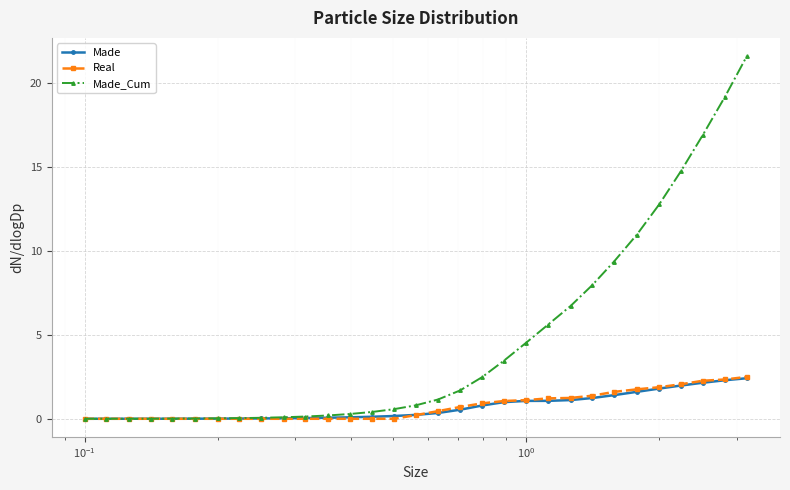

What is the value of the Real point at the 27th from the left?

1.9